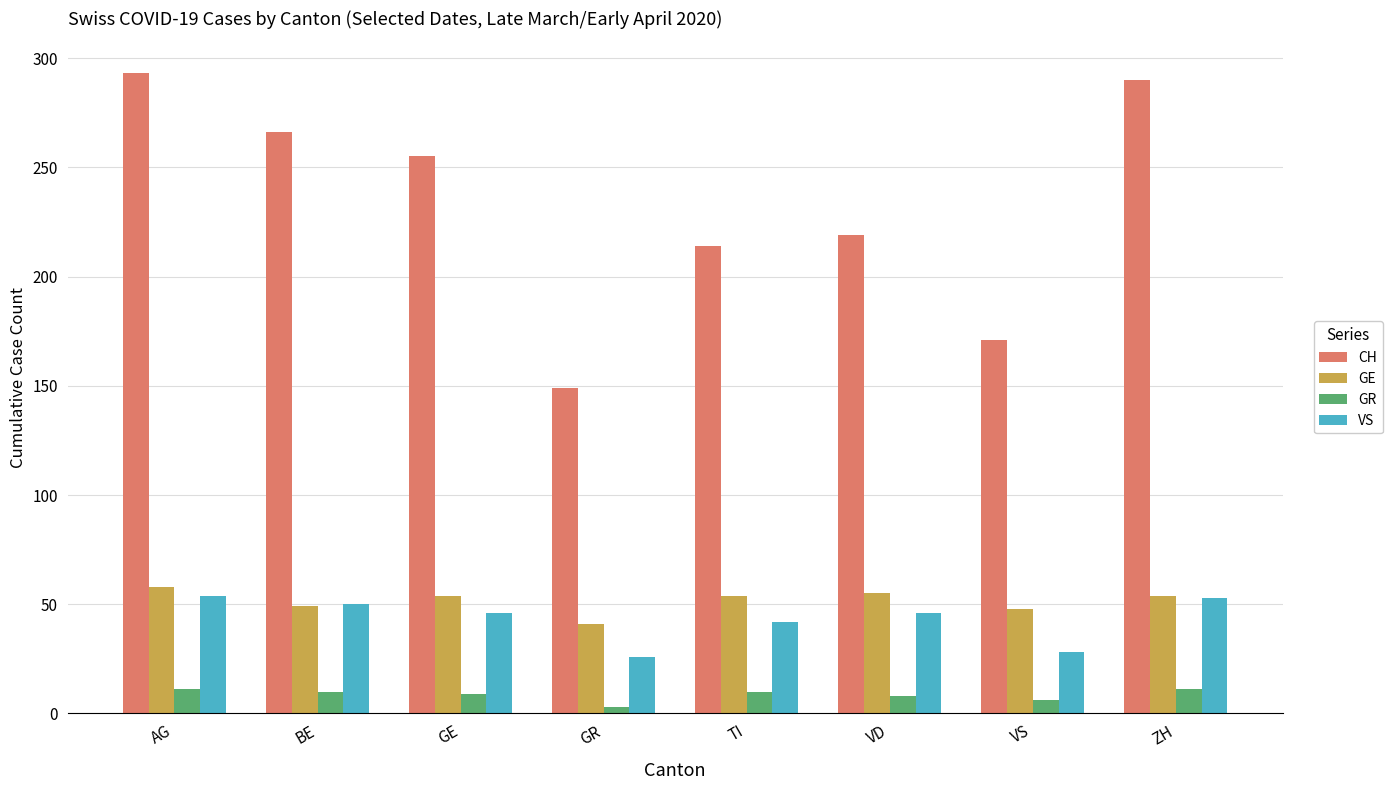

What position from the right is GE?

6